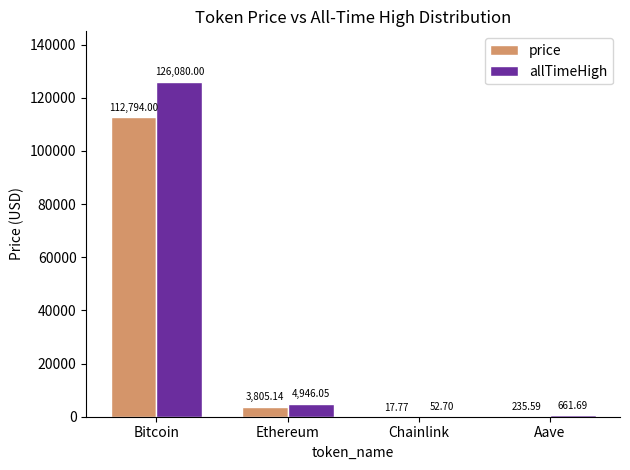

Read the allTimeHigh value at Chainlink.

52.7